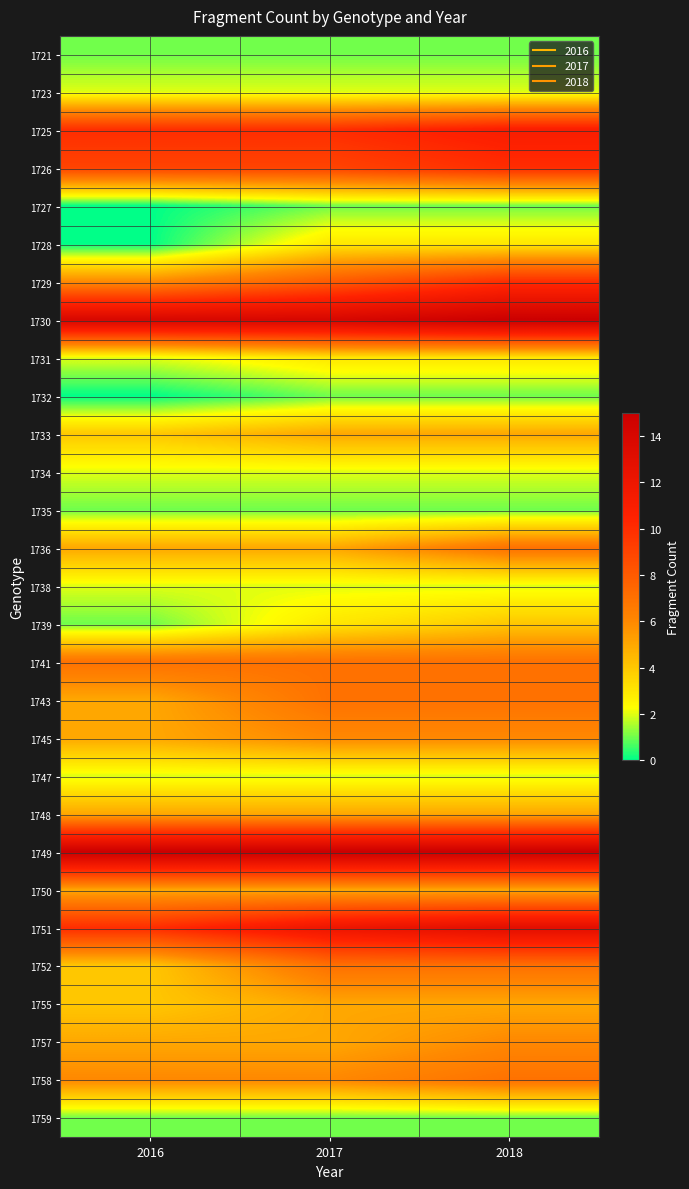

At which category does the chart reach its peak across all series?

2018